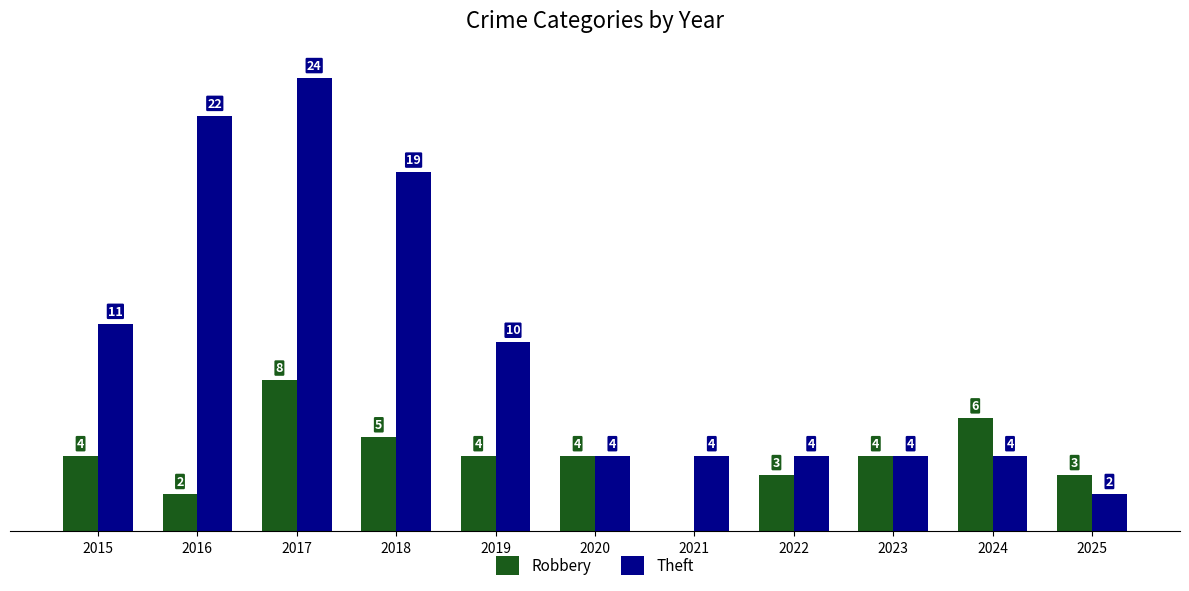

What are all the series names shown in the legend?

Robbery, Theft